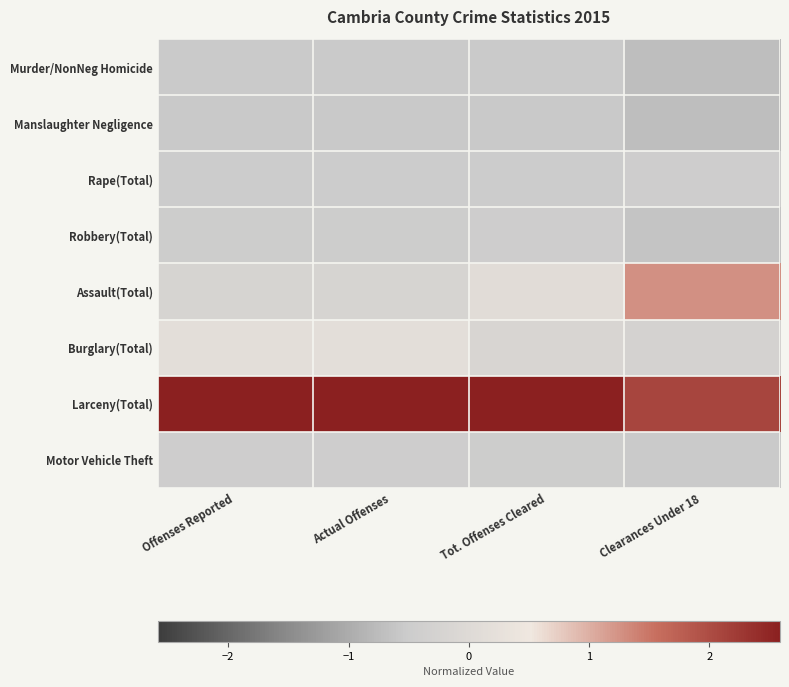

Rank the series at Tot. Offenses Cleared from highest to lowest value.

Larceny(Total), Assault(Total), Burglary(Total), Robbery(Total), Motor Vehicle Theft, Rape(Total), Murder/NonNeg Homicide, Manslaughter Negligence